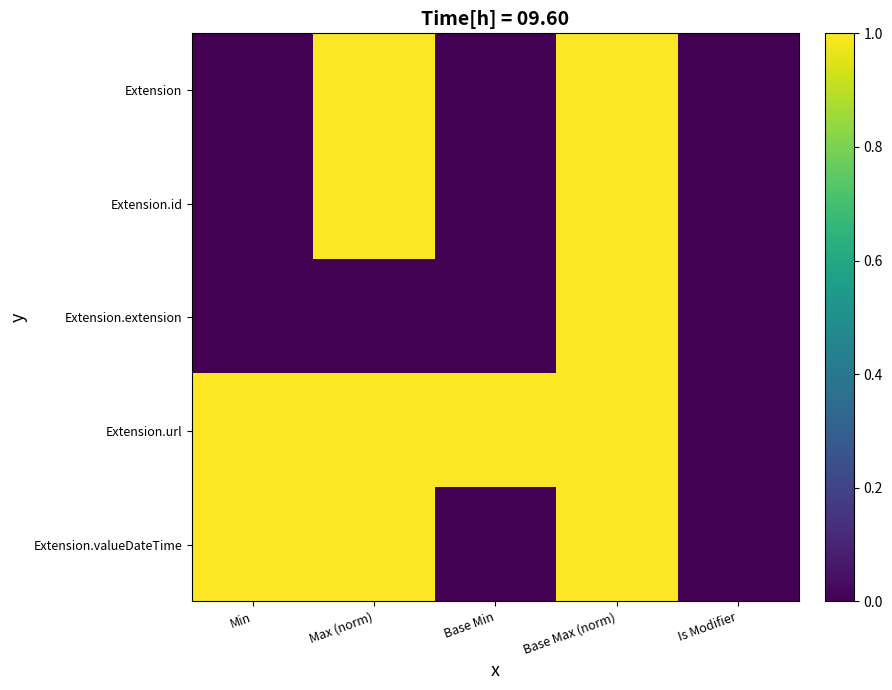

Rank the series at Is Modifier from lowest to highest value.

Extension, Extension.id, Extension.extension, Extension.url, Extension.valueDateTime